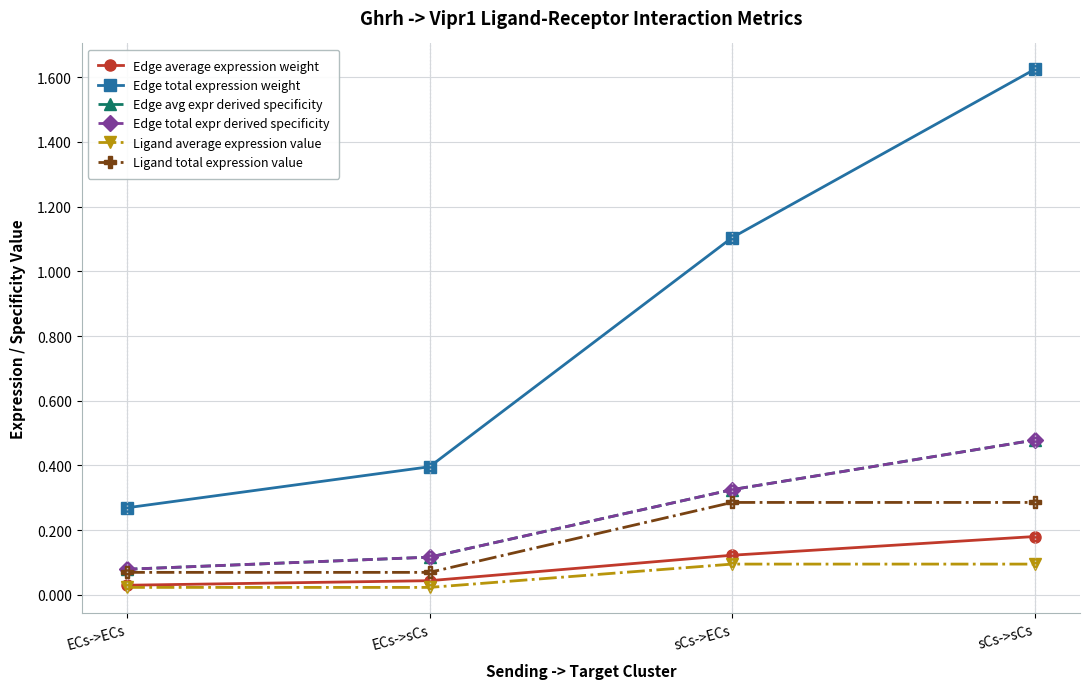

What is the difference between the maximum and minimum values in the Edge total expr derived specificity series?

0.4